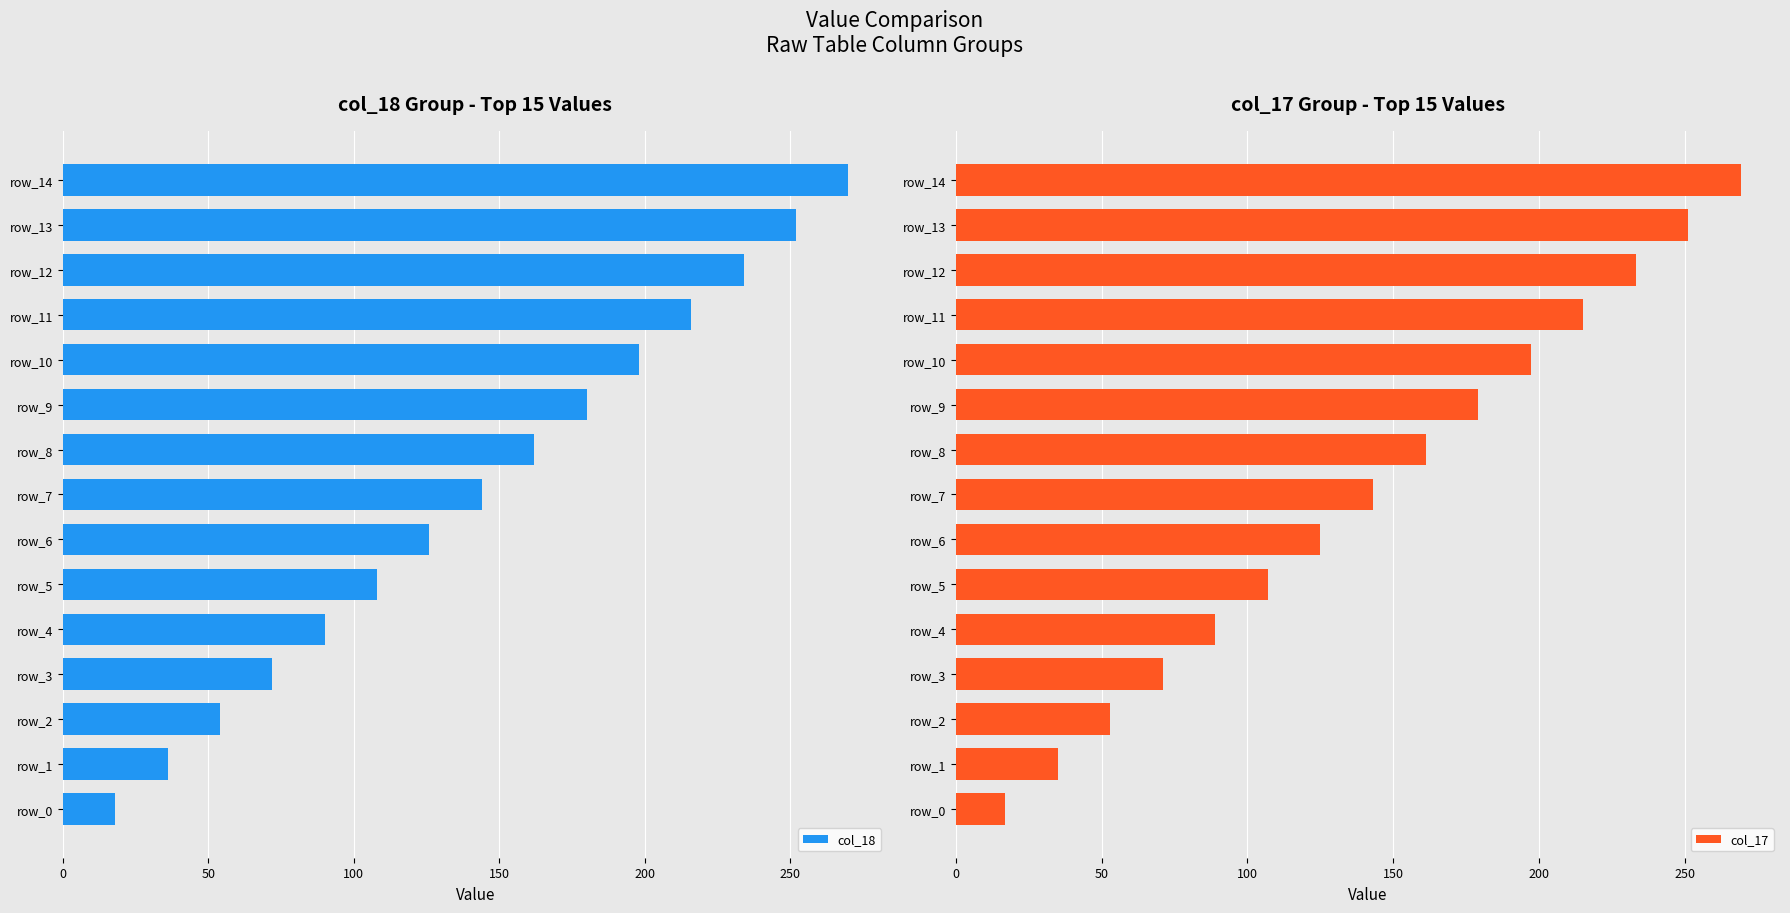

Is it true that col_17 equals 125 at row_6?

True